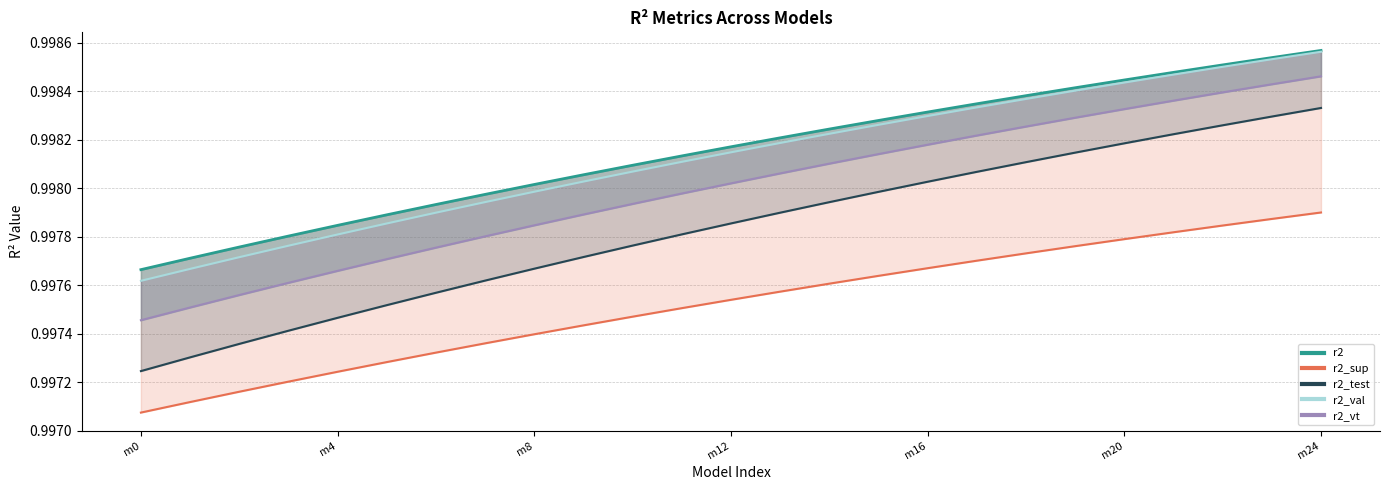

What is the value of the r2_val point at the 13th from the left?

1.0